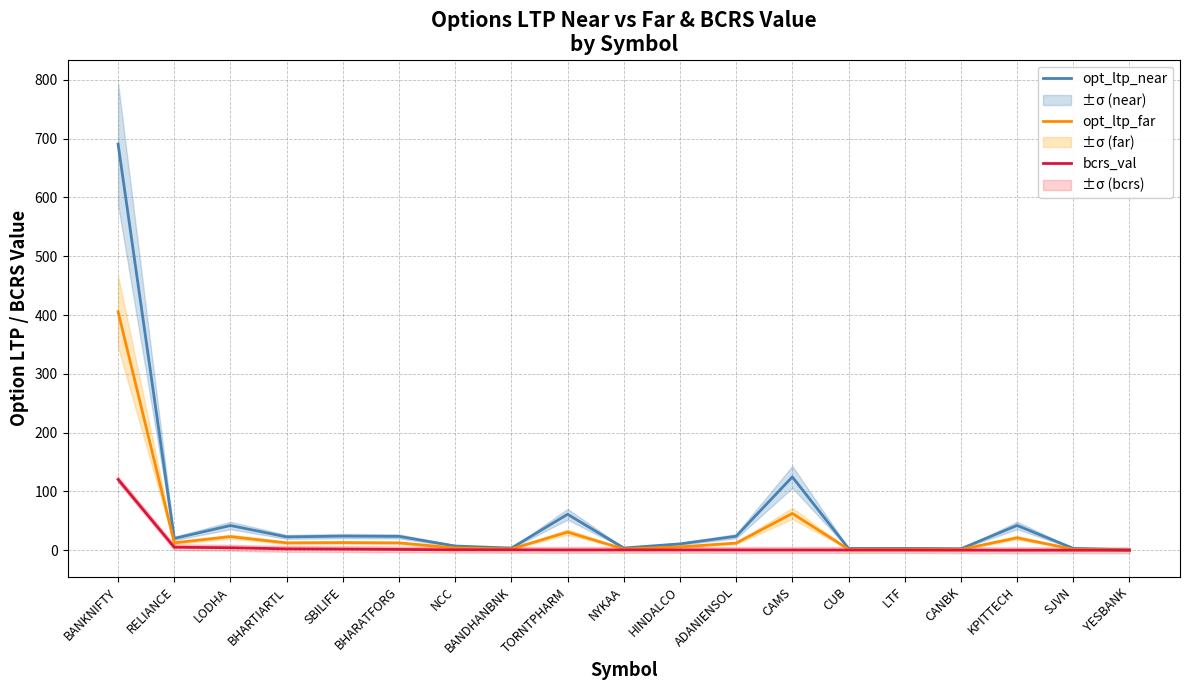

Count the number of data series in this chart.

3